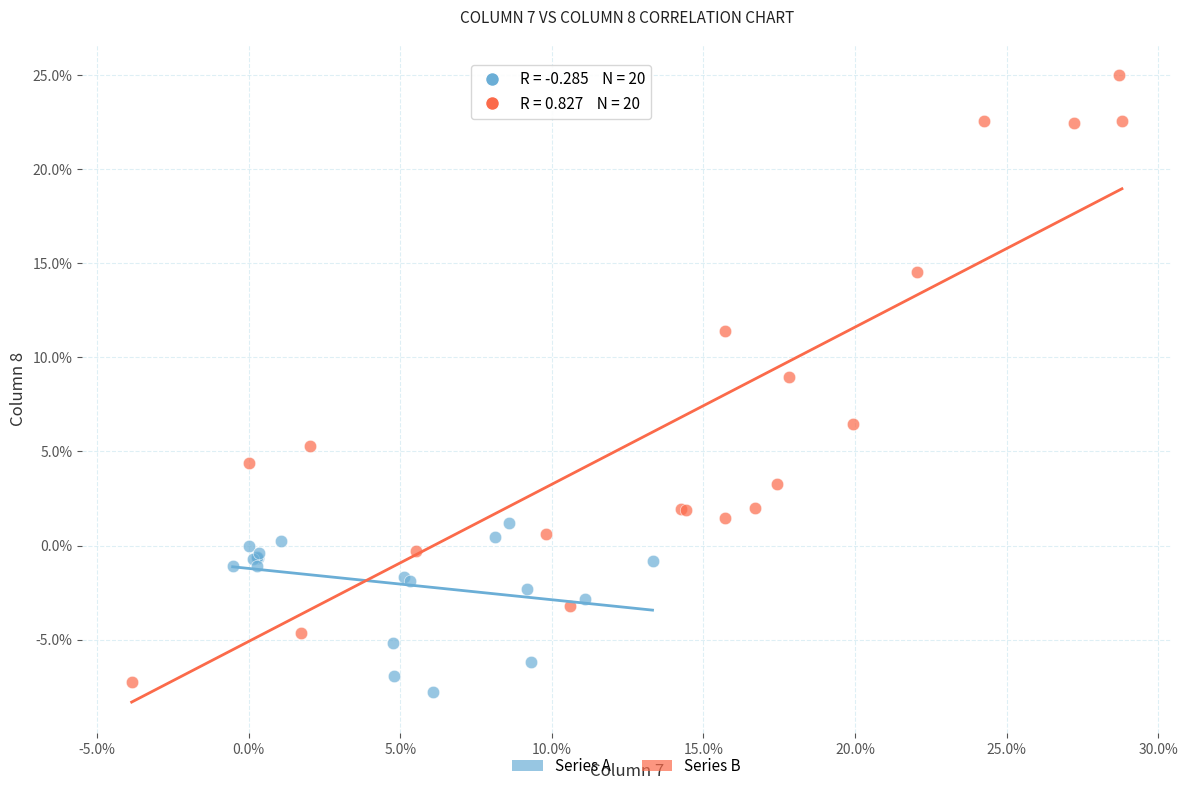

Which series reaches the minimum Y coordinate?

Series A